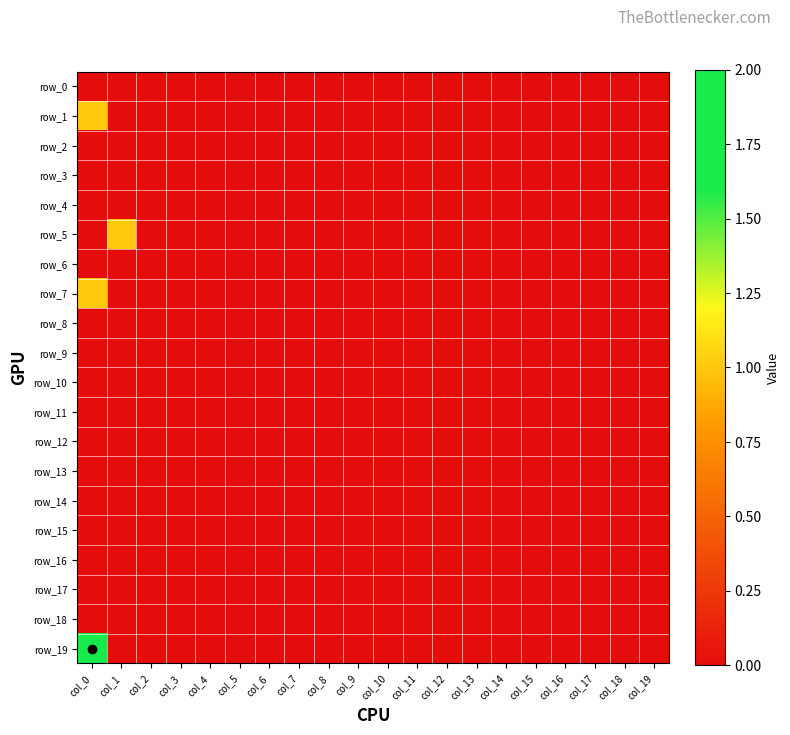

At col_13, list the series in order from smallest to largest.

row_0, row_1, row_2, row_3, row_4, row_5, row_6, row_7, row_8, row_9, row_10, row_11, row_12, row_13, row_14, row_15, row_16, row_17, row_18, row_19